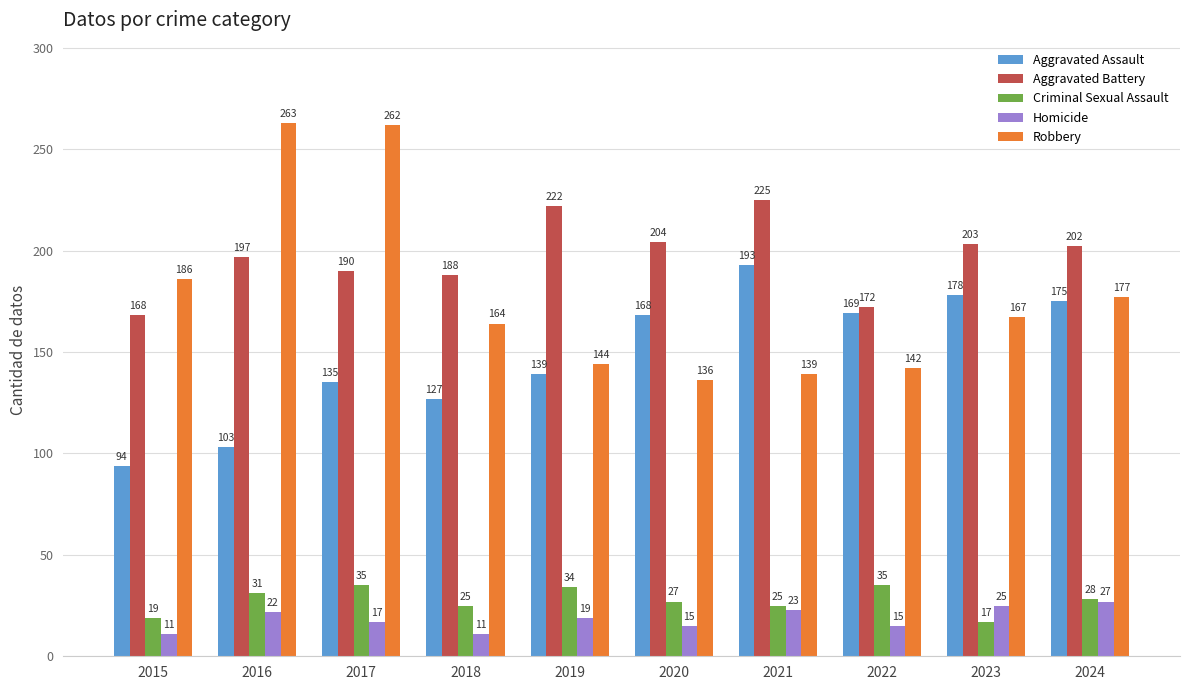

Reading right to left, list all the values displayed in this chart.

Aggravated Assault: 175	178	169	193	168	139	127	135	103	94
Aggravated Battery: 202	203	172	225	204	222	188	190	197	168
Criminal Sexual Assault: 28	17	35	25	27	34	25	35	31	19
Homicide: 27	25	15	23	15	19	11	17	22	11
Robbery: 177	167	142	139	136	144	164	262	263	186